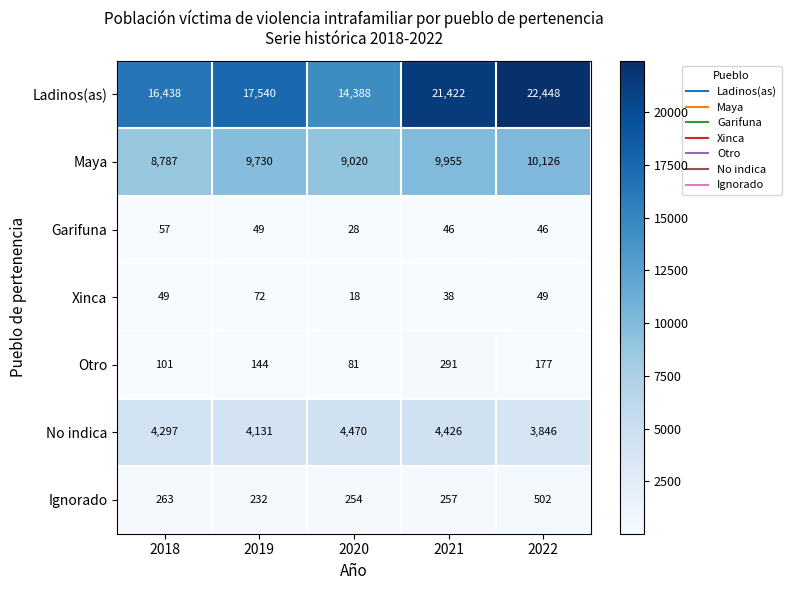

Count the Xinca values in the range 38 to 49.

3